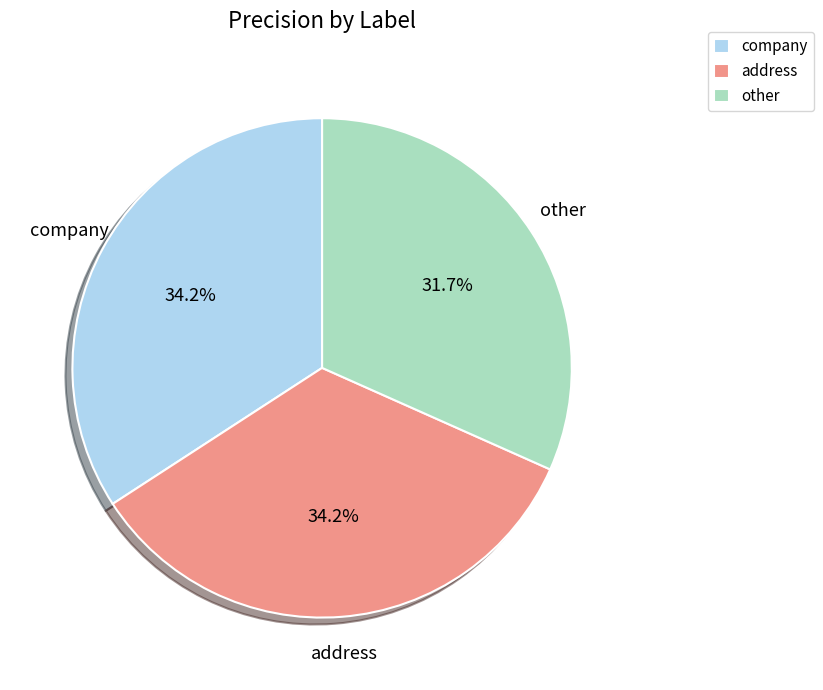

How many segments does this pie chart have?

3